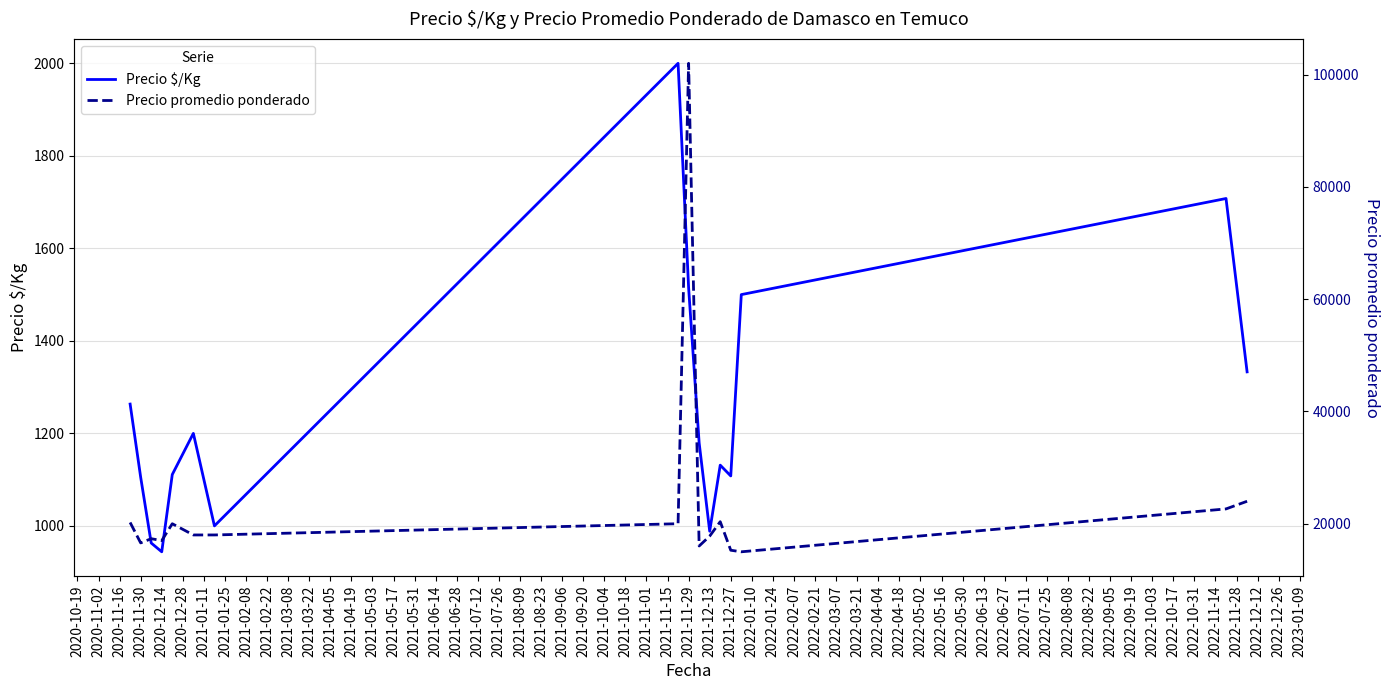

How many lines are shown in the chart?

2